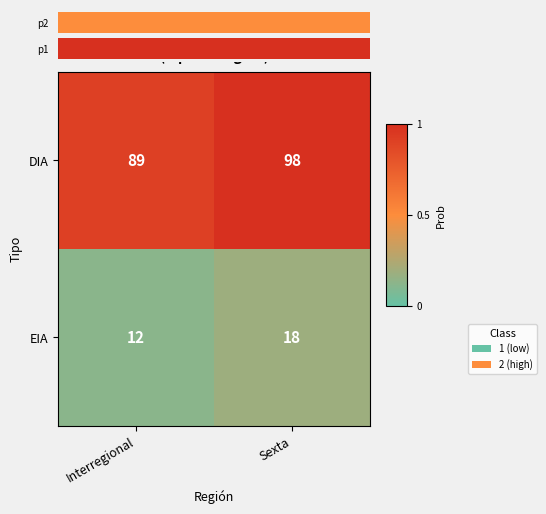

List the series in order of their peak value, highest first.

DIA, EIA